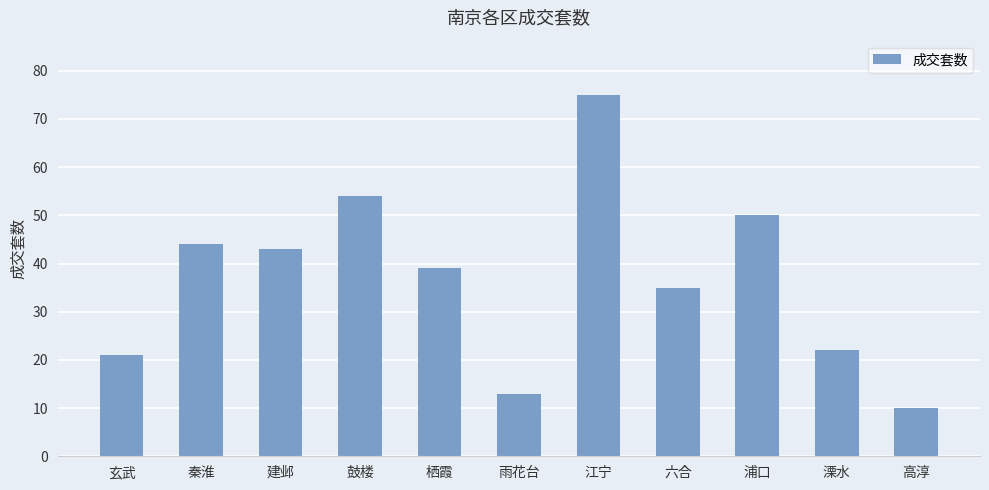

Reading left to right, extract all data points from this chart.

玄武=21	秦淮=44	建邺=43	鼓楼=54	栖霞=39	雨花台=13	江宁=75	六合=35	浦口=50	溧水=22	高淳=10